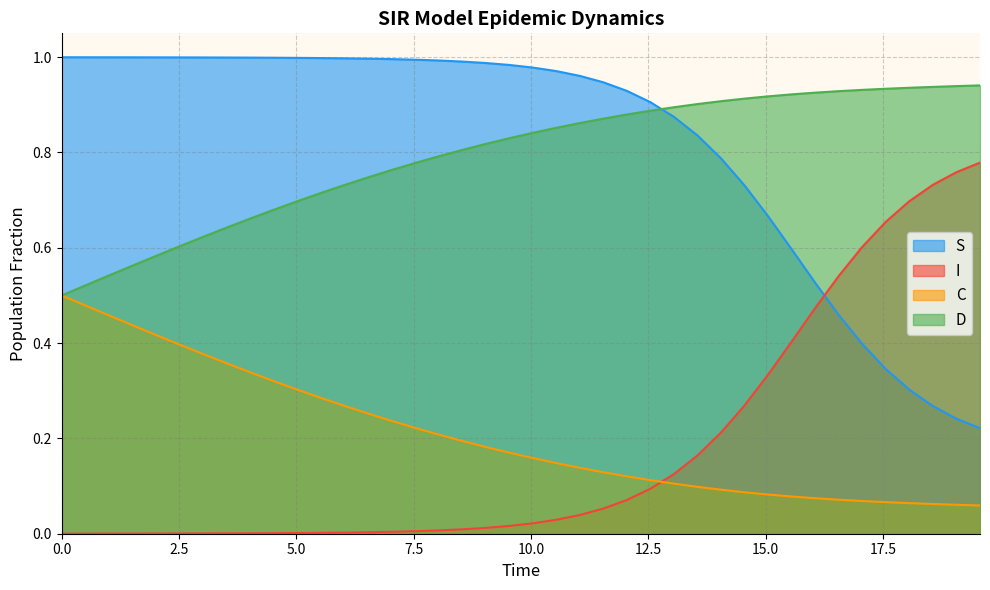

True or false: C and I intersect in this chart.

True